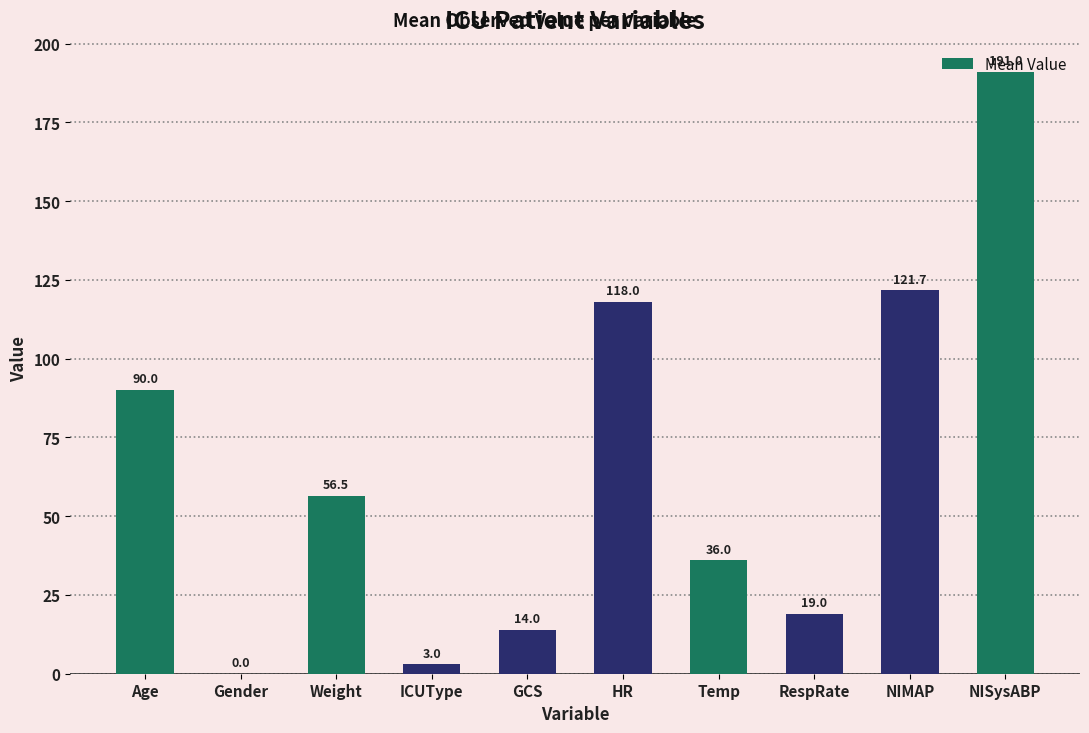

The chart shows a value of 4.7 at GCS. True or false?

False